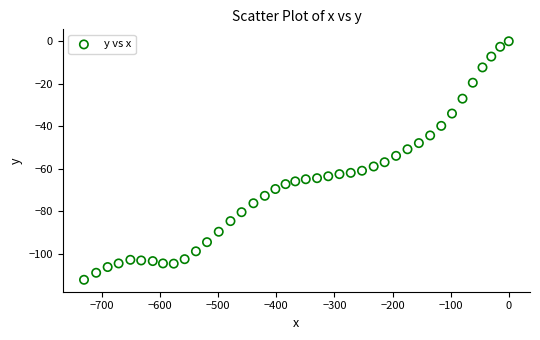

What is the range of X values (max minus min)?

731.1